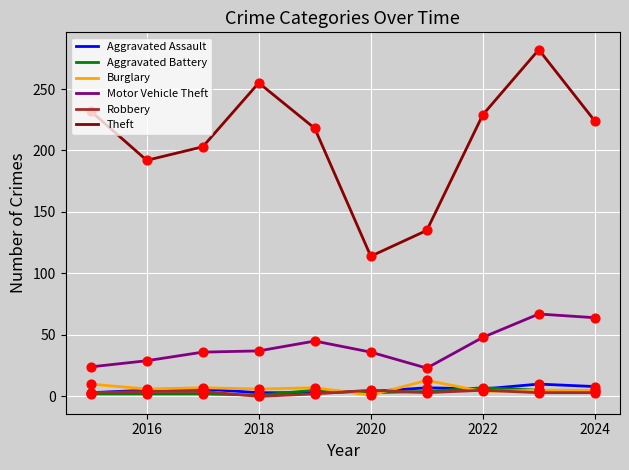

What is the maximum value shown in the chart?

282